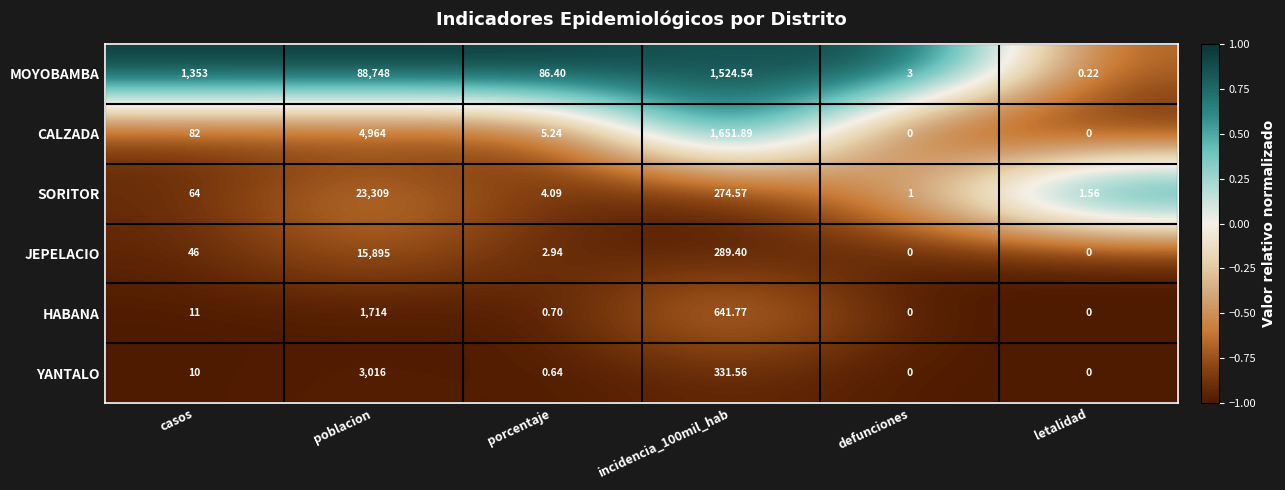

What is the total value across all series at defunciones?

4.0